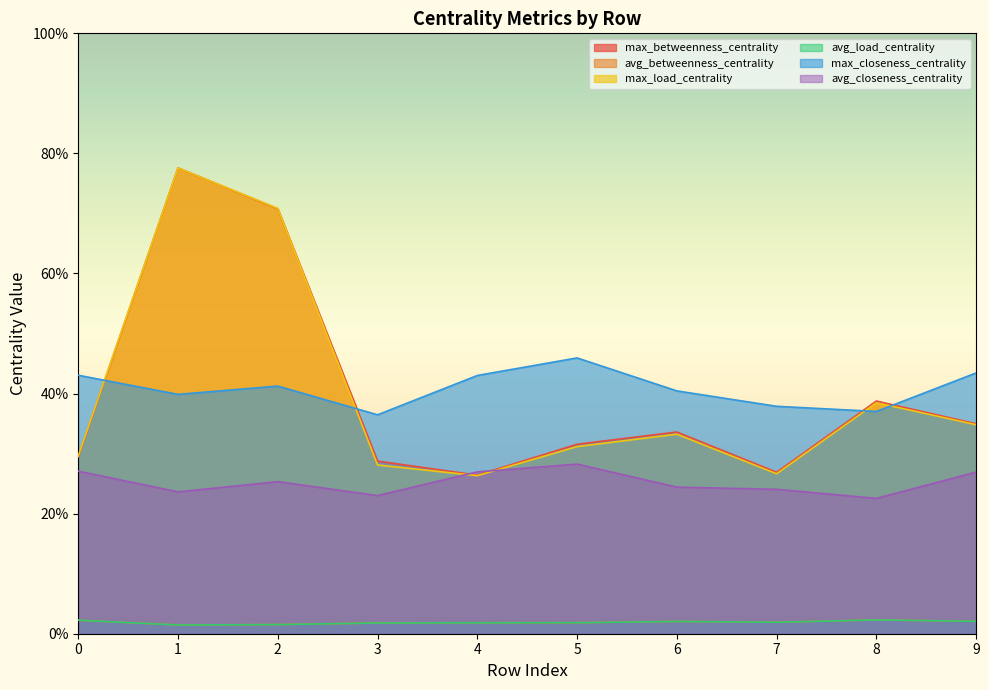

At 7, list the series in order from largest to smallest.

max_closeness_centrality, max_betweenness_centrality, max_load_centrality, avg_closeness_centrality, avg_load_centrality, avg_betweenness_centrality